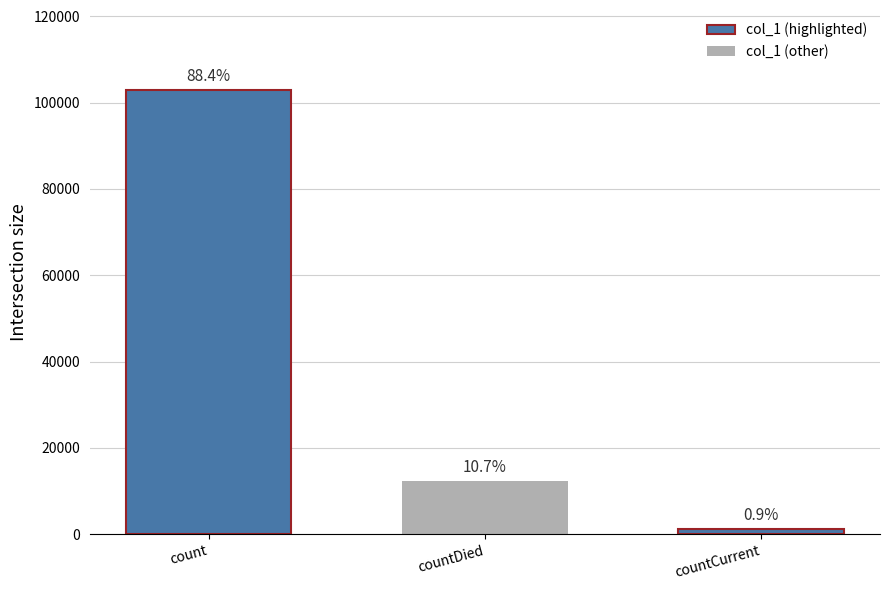

How many bars are there in total?

3